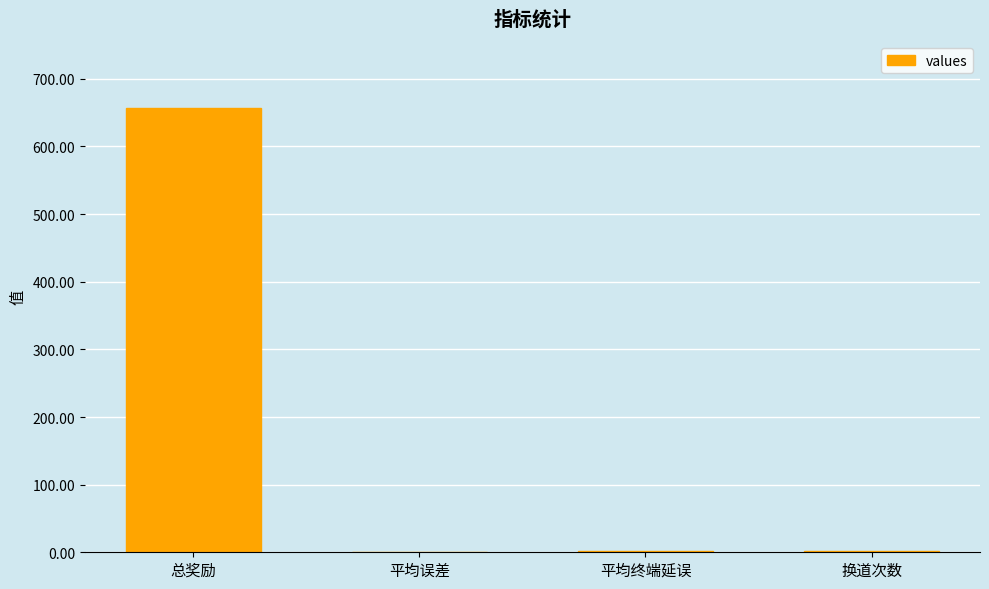

What is the greatest value displayed?

657.2